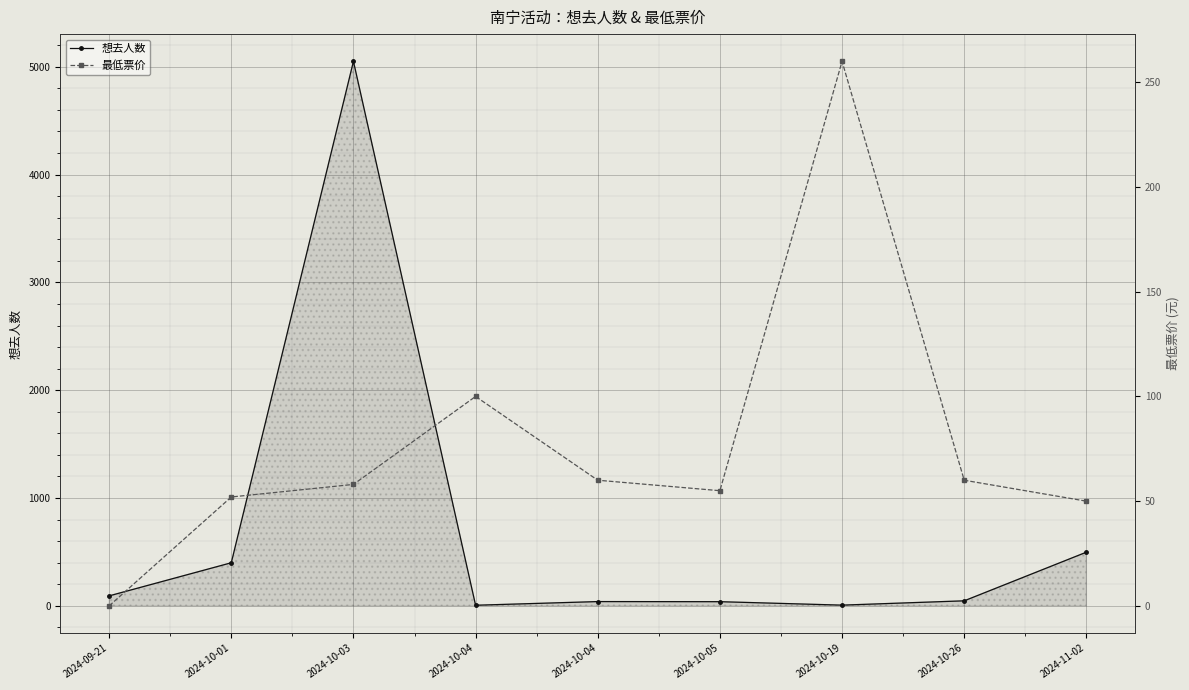

At which category does the chart reach its minimum across all series?

2024-09-21